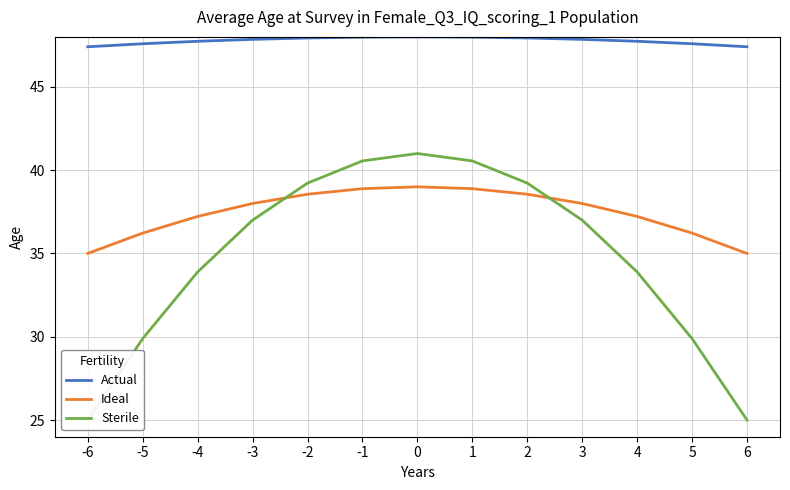

True or false: Actual has a value of 47.7 at -4.

True